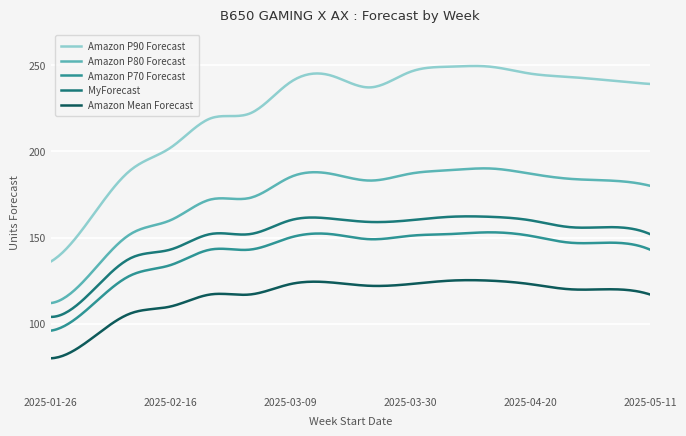

Which series has the widest spread of values?

Amazon P90 Forecast